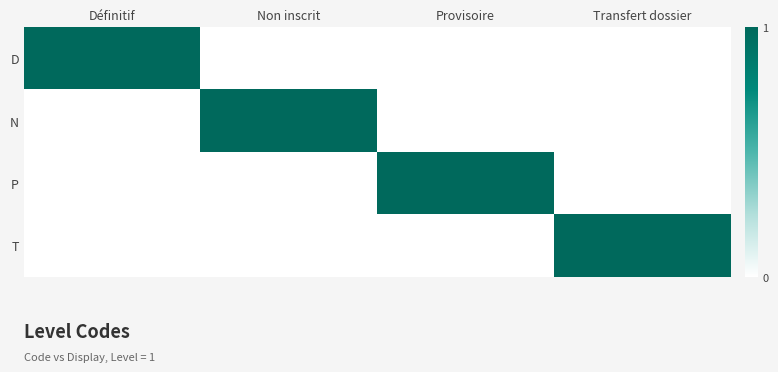

What is the difference between the highest and lowest values at Provisoire?

1